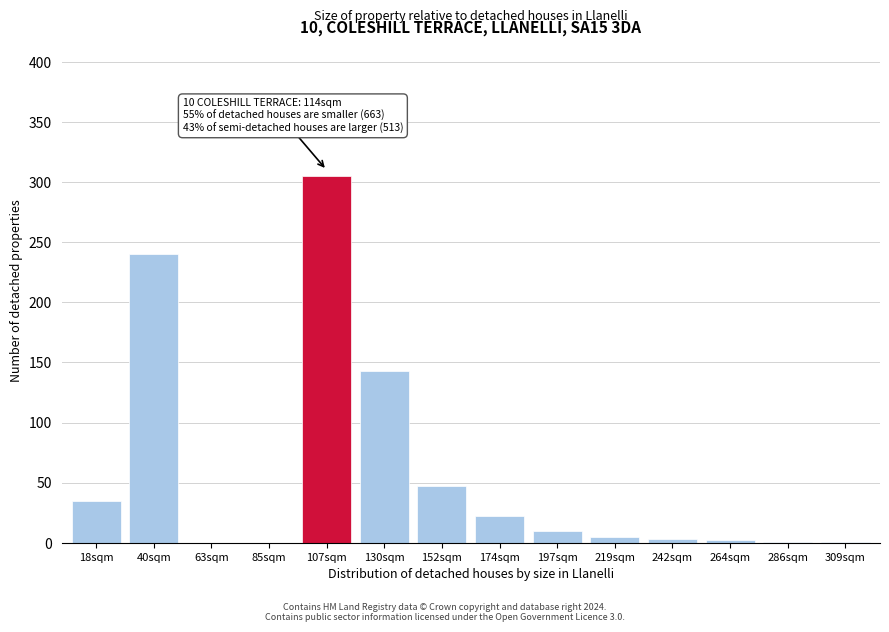

The chart shows a value of 5 at 219sqm. True or false?

True